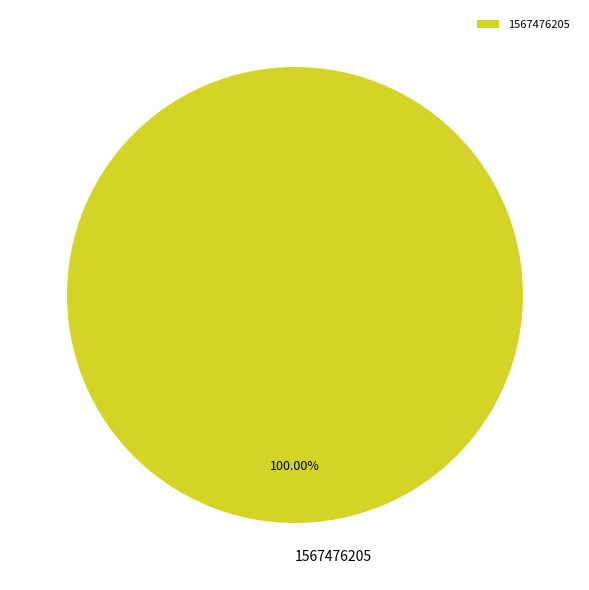

Rank the categories by value from highest to lowest.

1567476205